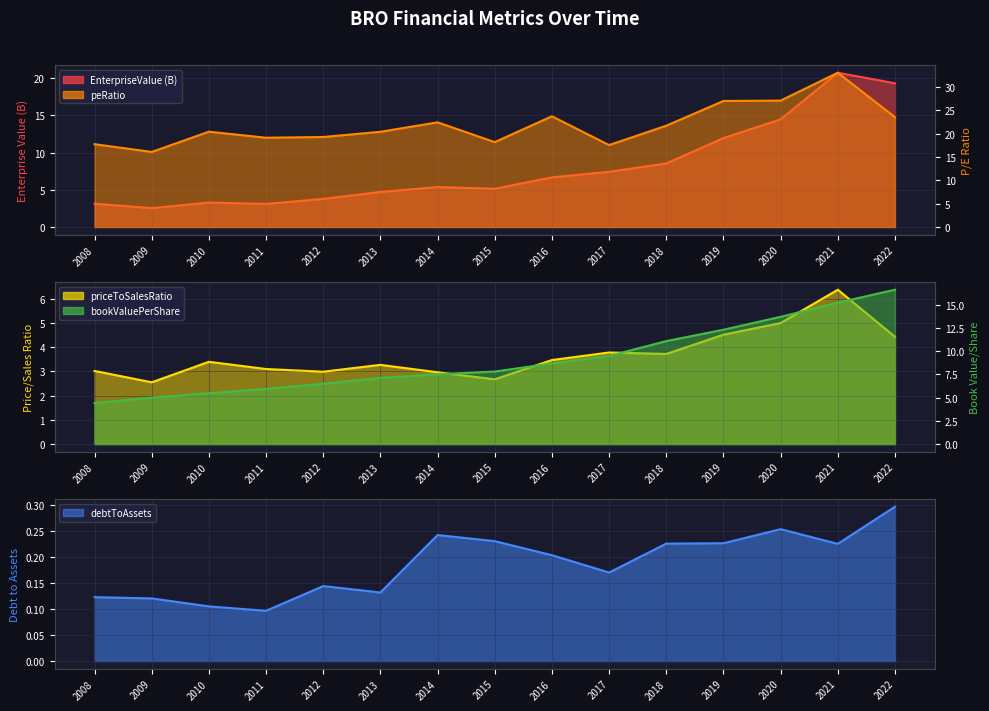

True or false: bookValuePerShare has more than 0 interior local peaks.

False